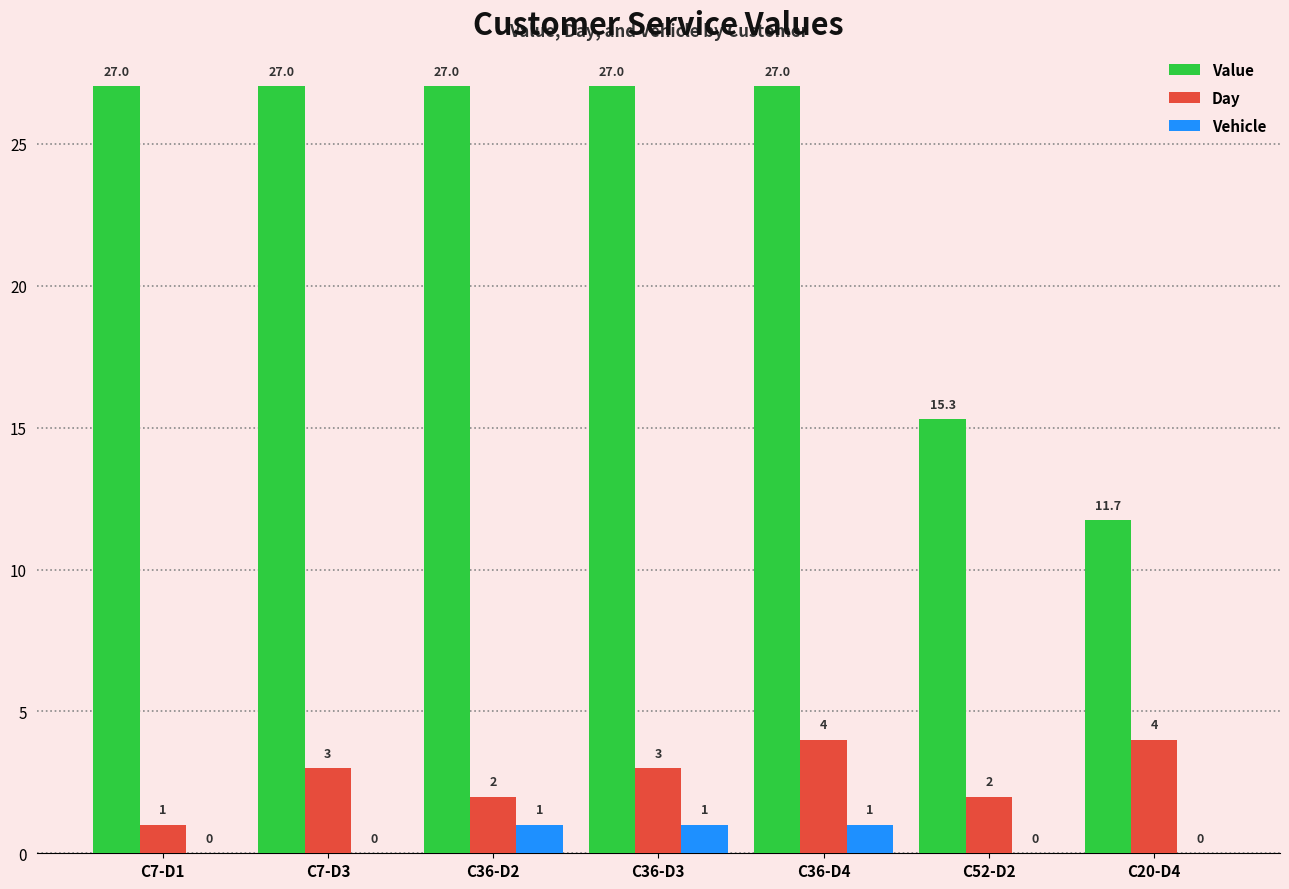

At which label does Value first exceed 27?

C7-D1